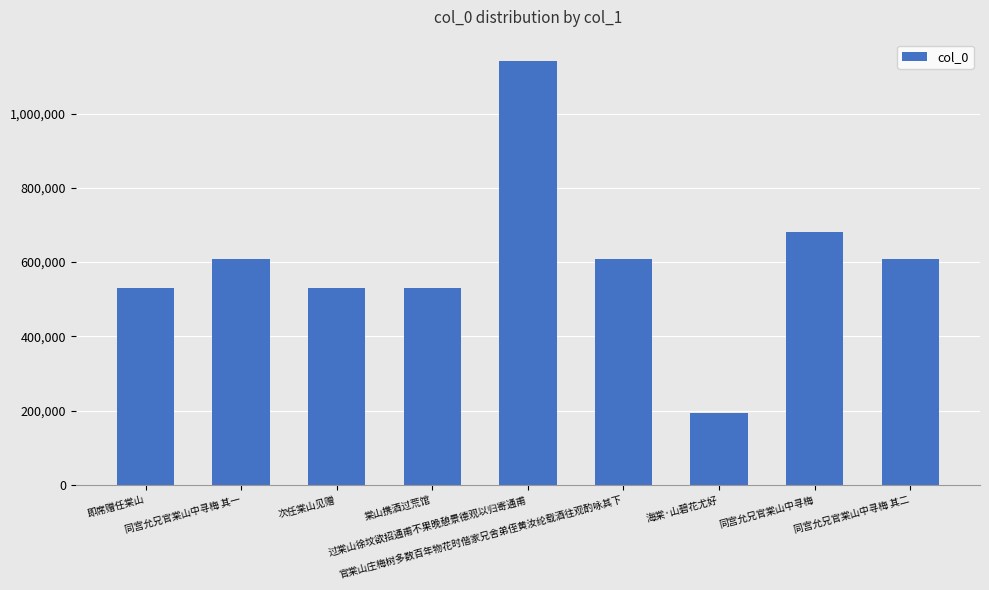

What is the smallest value displayed?

194280